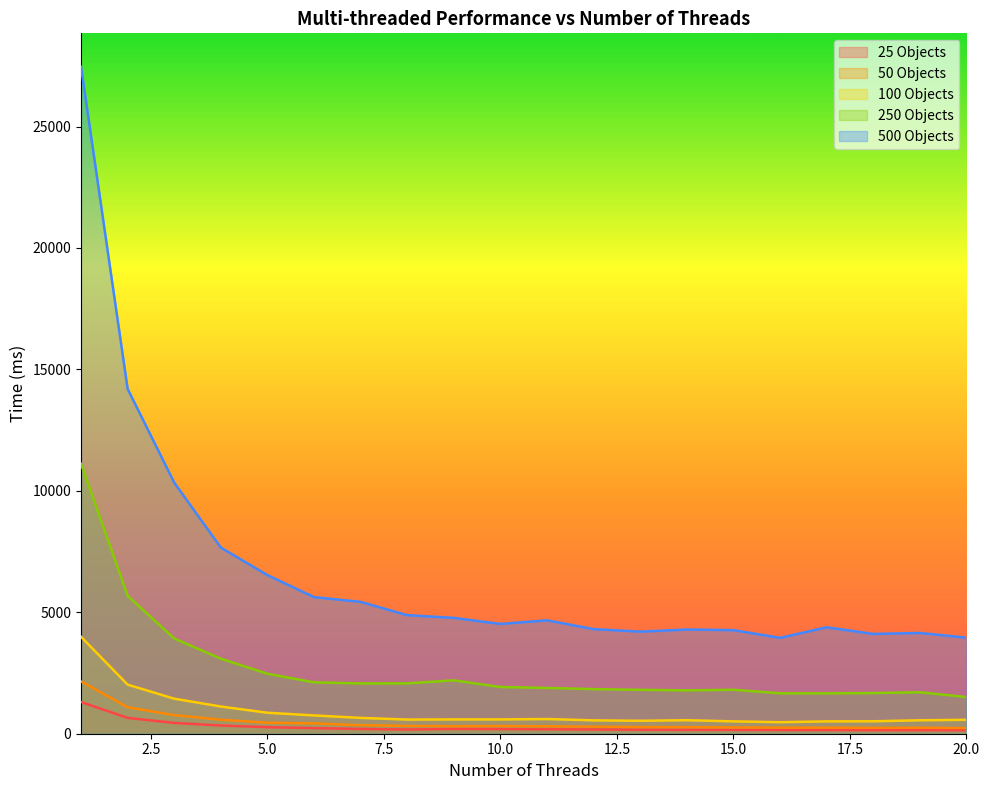

True or false: 250 Objects has a value of 3920.3 at 3.

True